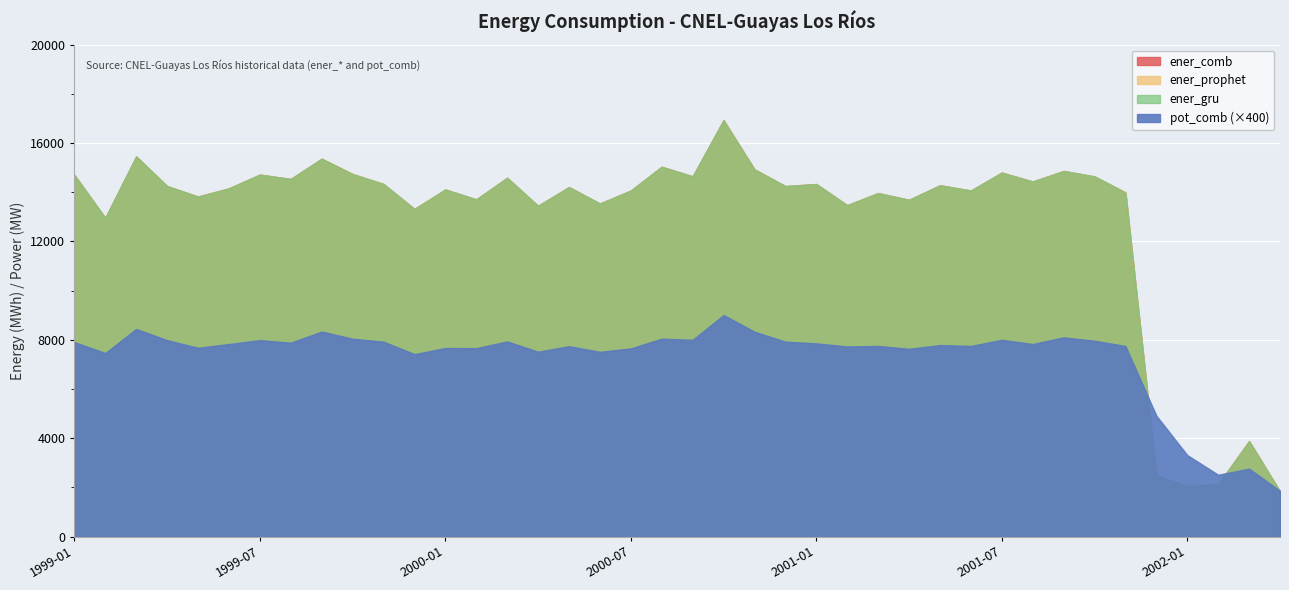

What is the difference between the ener_prophet values at 2002-03 and 2001-12?

1400.7